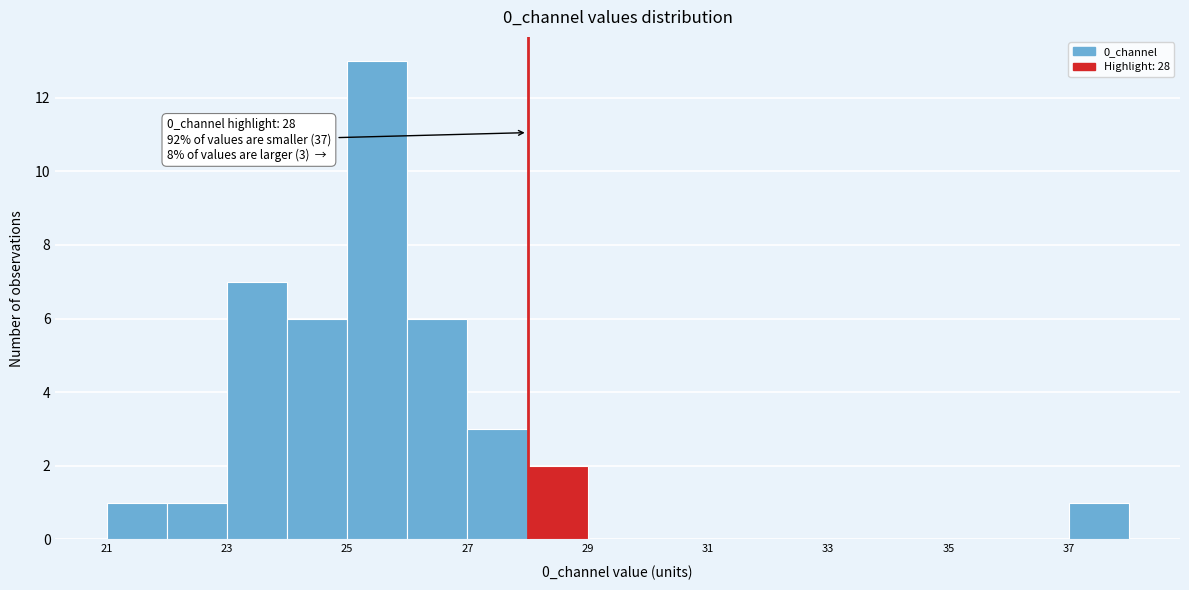

Which range on the x-axis has the tallest bar?

25 to 26